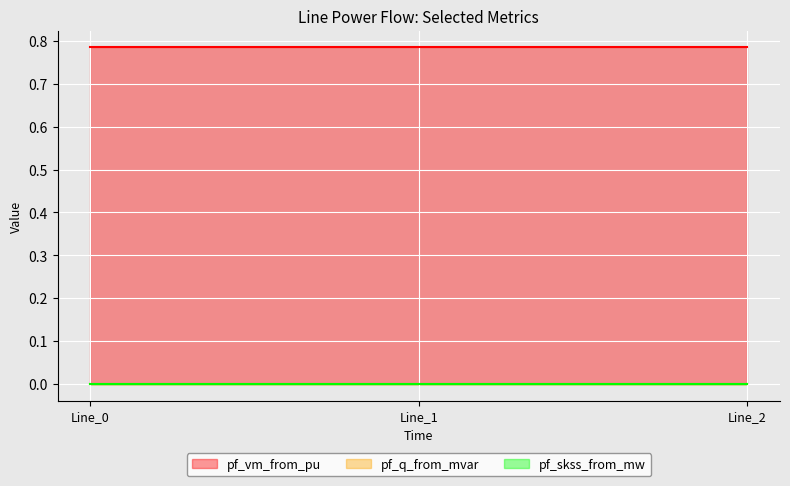

Reading left to right, transcribe all the data shown in this chart.

pf_vm_from_pu: 0.8	0.8	0.8
pf_q_from_mvar: 0.0	0.0	0.0
pf_skss_from_mw: 0.0	0.0	0.0